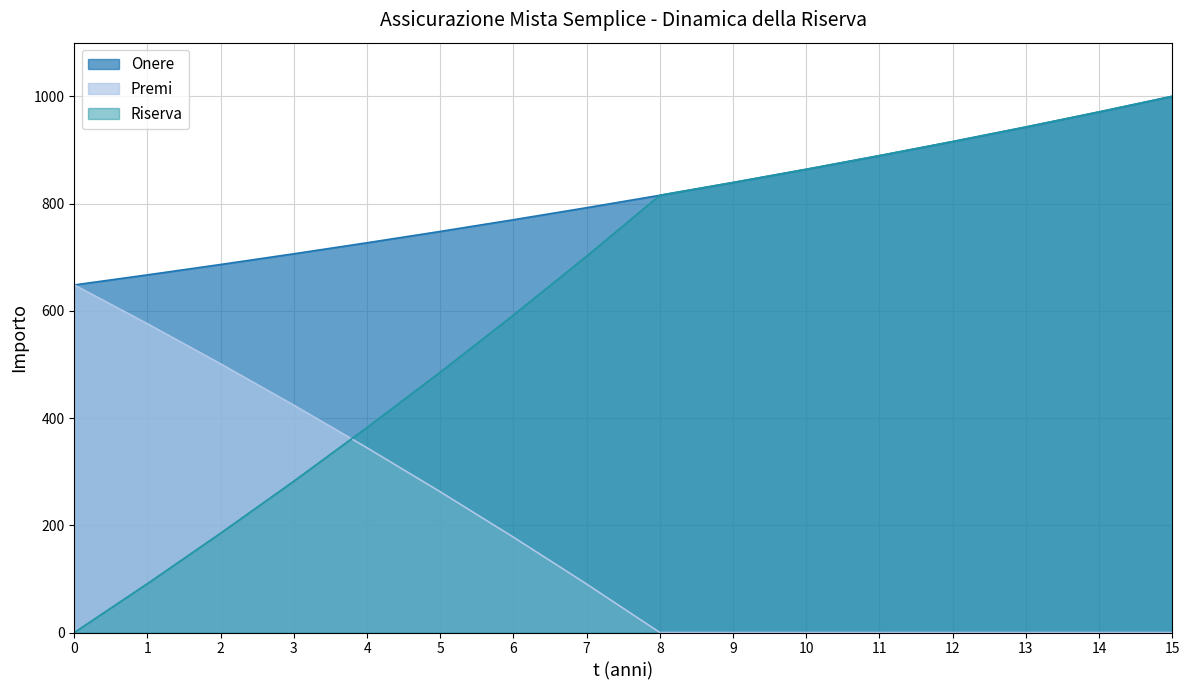

What is the sum of the Onere values at 14 and 10?

1834.8